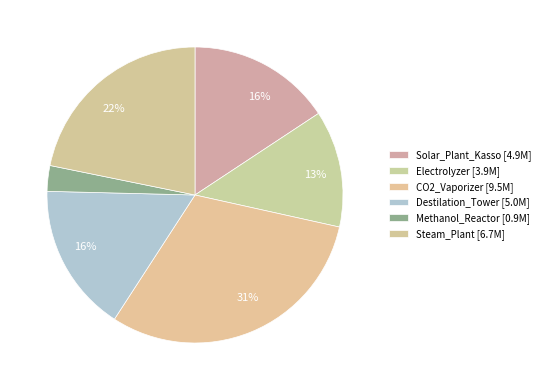

Which slice is the smallest?

Methanol_Reactor